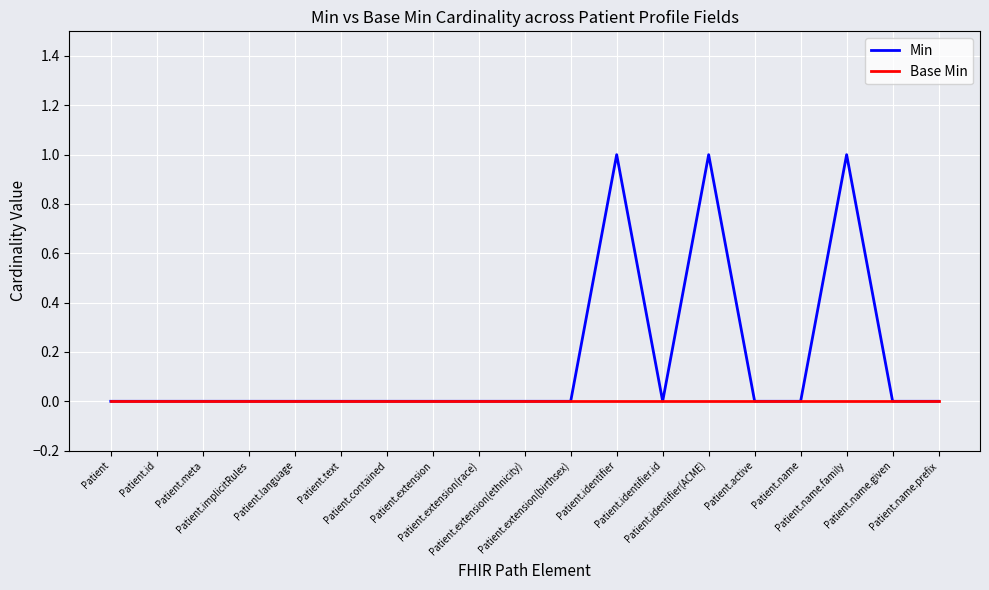

Which series has the largest total across all categories?

Min